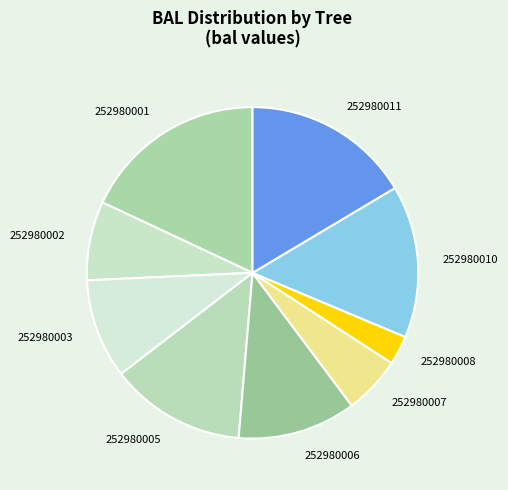

The 252980007 slice represents 6% of the pie. True or false?

True